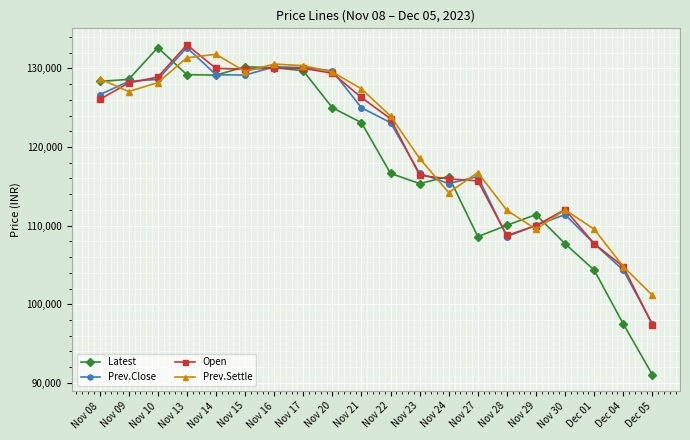

What is the label of the 12th point from the left?

Nov 23